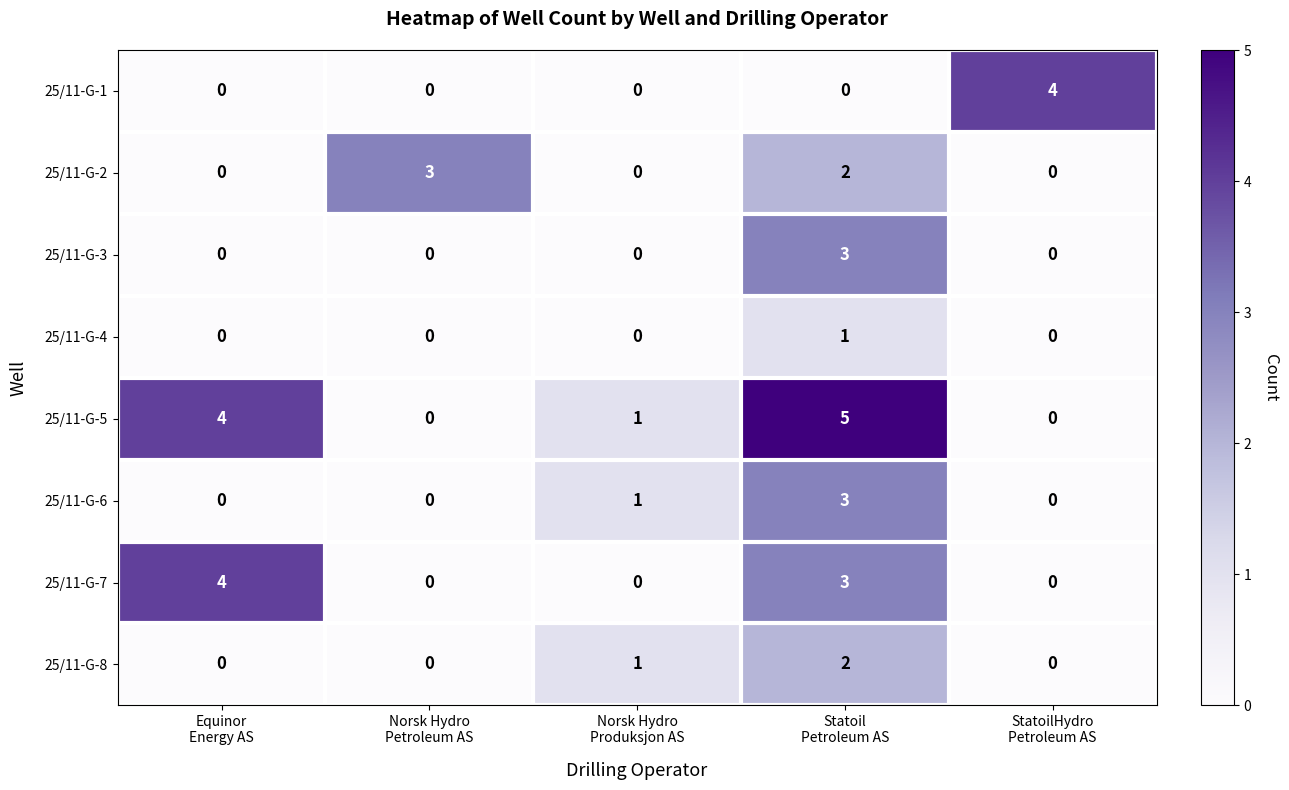

What is the spread (max minus min) of values at Equinor
Energy AS?

4